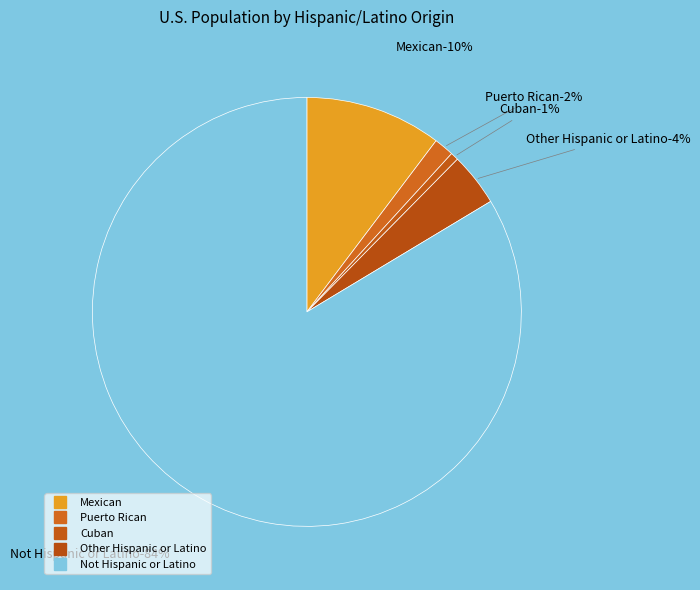

To the nearest percent, what is the average slice percentage?

20%